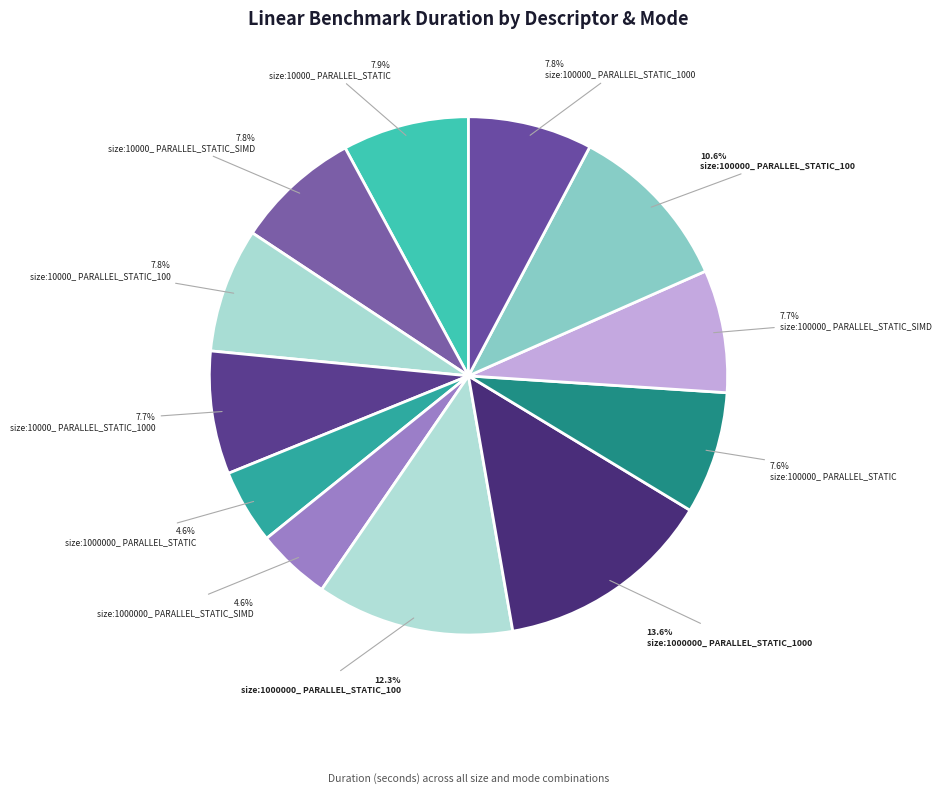

The size:10000_ PARALLEL_STATIC_SIMD slice represents 21% of the pie. True or false?

False